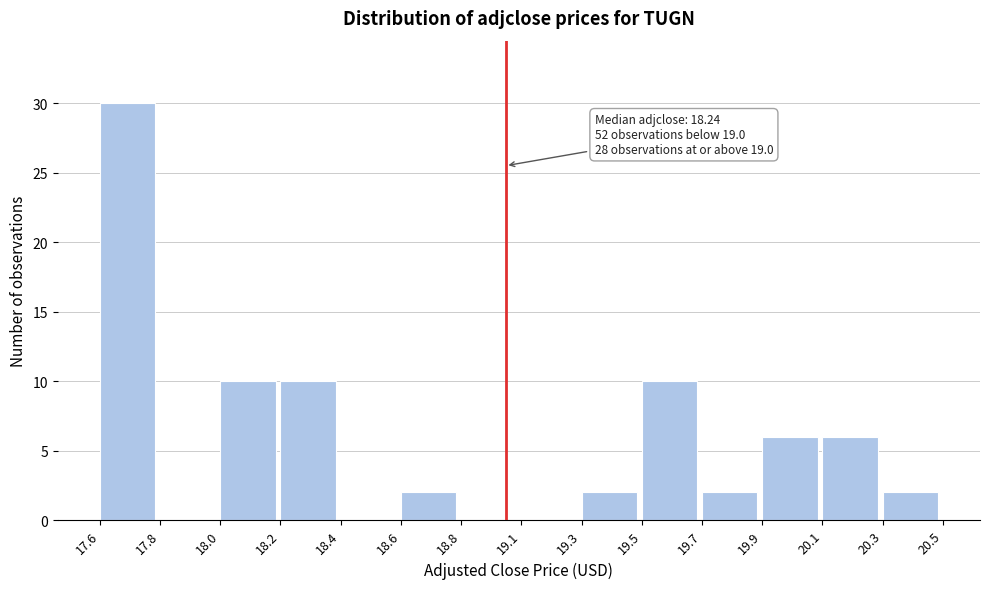

Reading right to left, transcribe all the data shown in this chart.

20.3=2	20.1=6	19.9=6	19.7=2	19.5=10	19.3=2	19.1=0	18.8=0	18.6=2	18.4=0	18.2=10	18.0=10	17.8=0	17.6=30